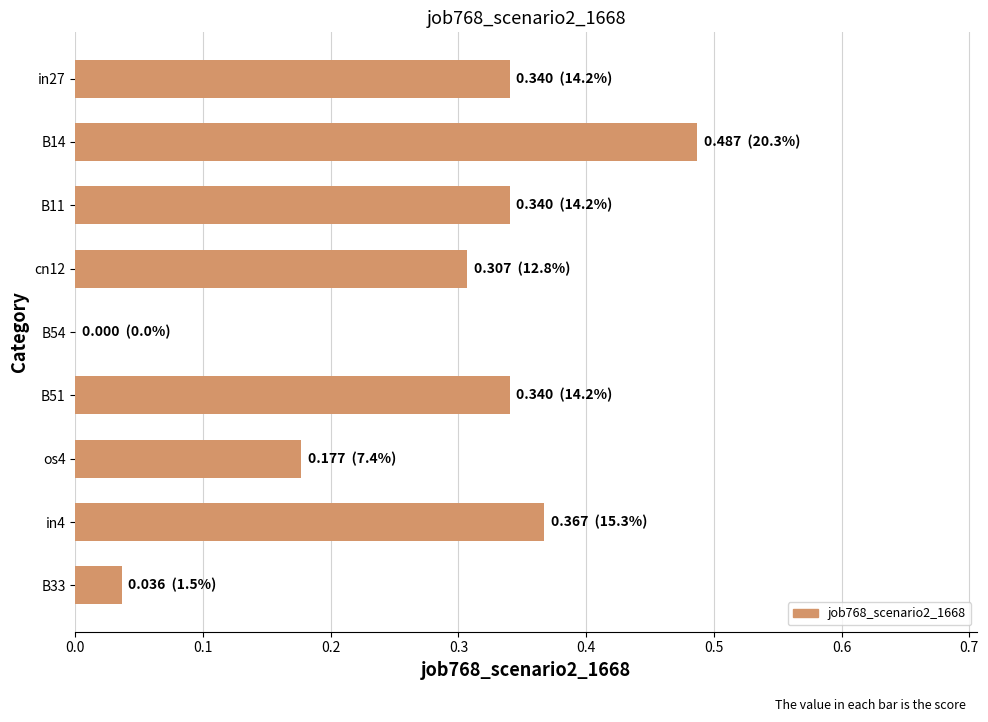

What is the sum of all values?

2.4